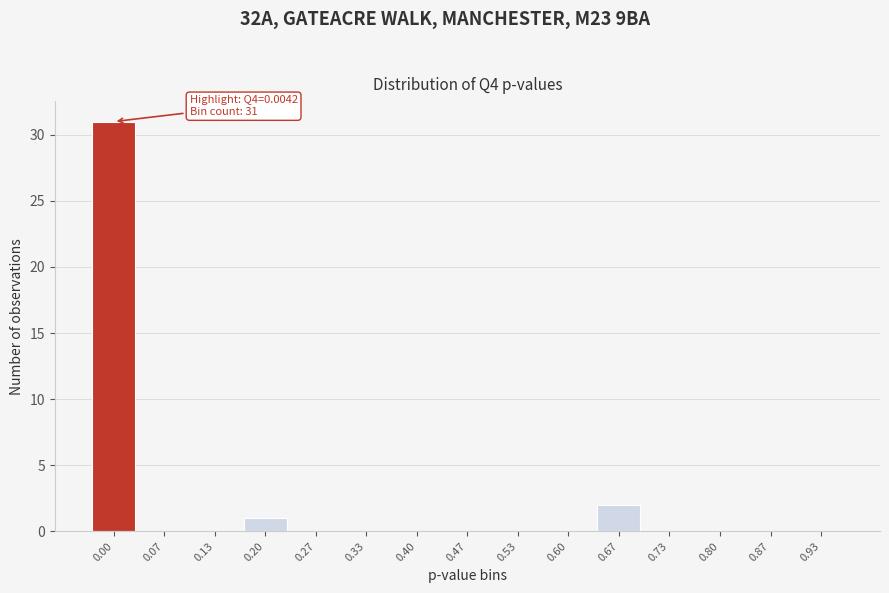

Reading left to right, transcribe all the data shown in this chart.

0.00=31	0.07=0	0.13=0	0.20=1	0.27=0	0.33=0	0.40=0	0.47=0	0.53=0	0.60=0	0.67=2	0.73=0	0.80=0	0.87=0	0.93=0